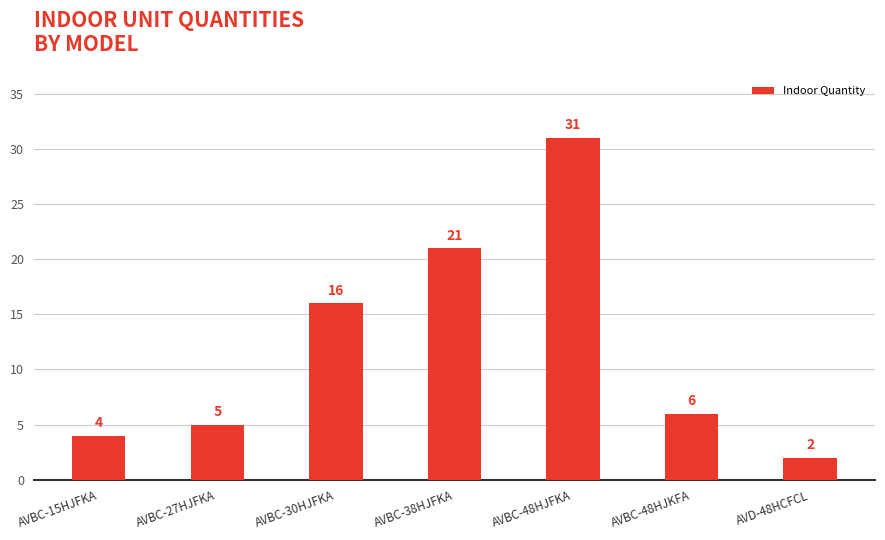

What is the average value?

12